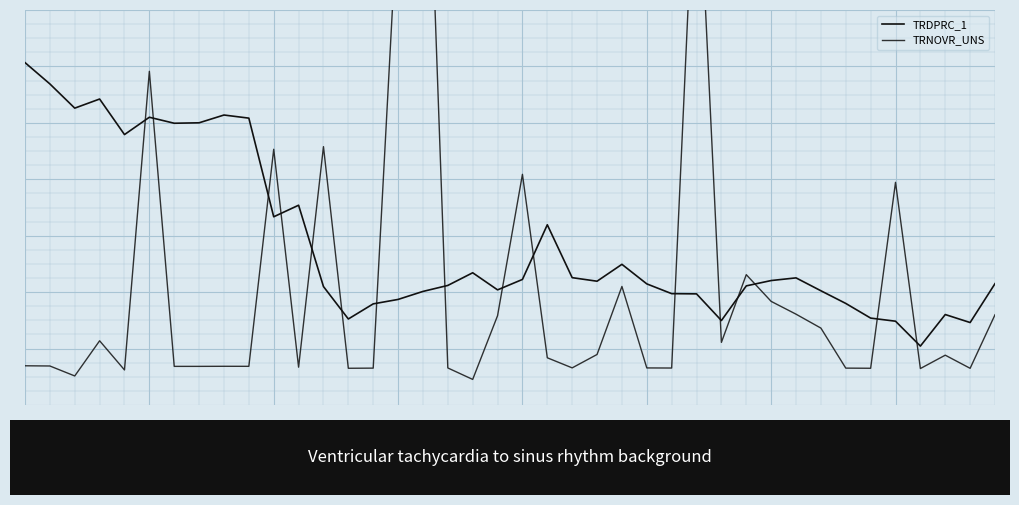

What is the minimum value shown in the chart?

11.5